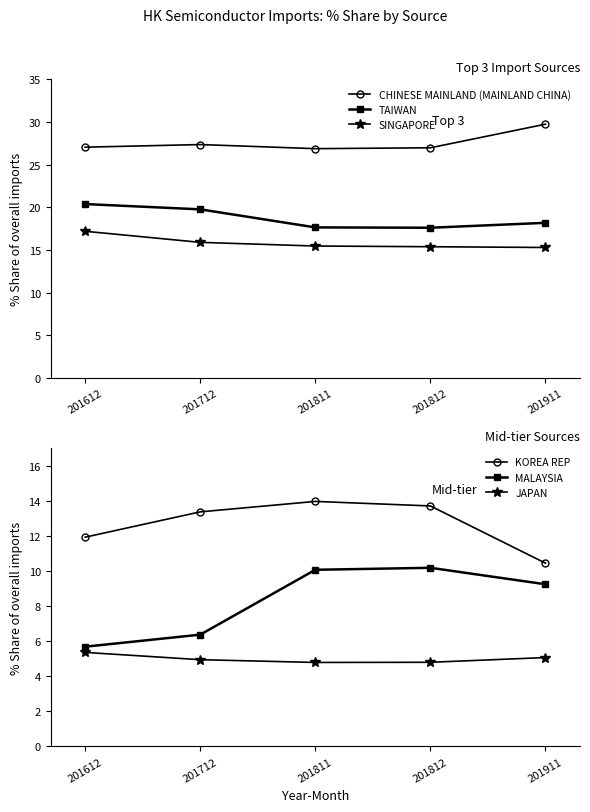

Which series has the largest total across all categories?

CHINESE MAINLAND (MAINLAND CHINA)